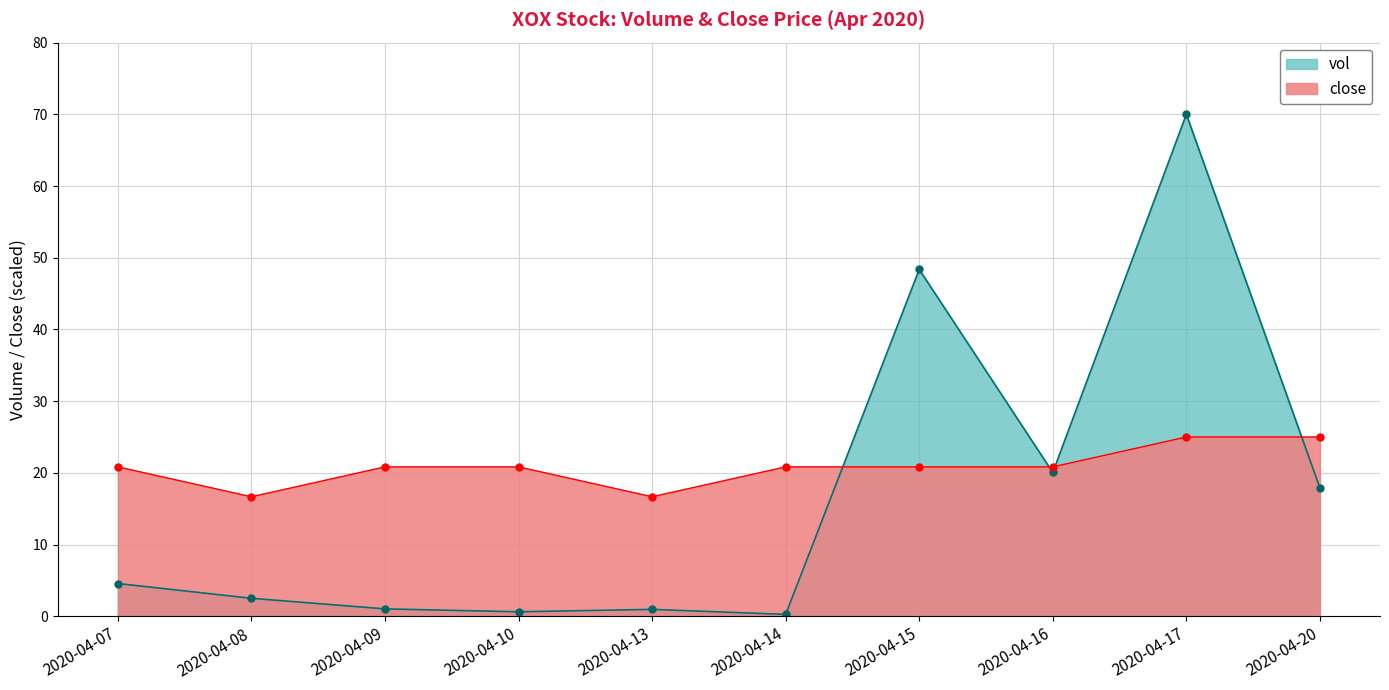

What is the sum of all vol values?

166.3